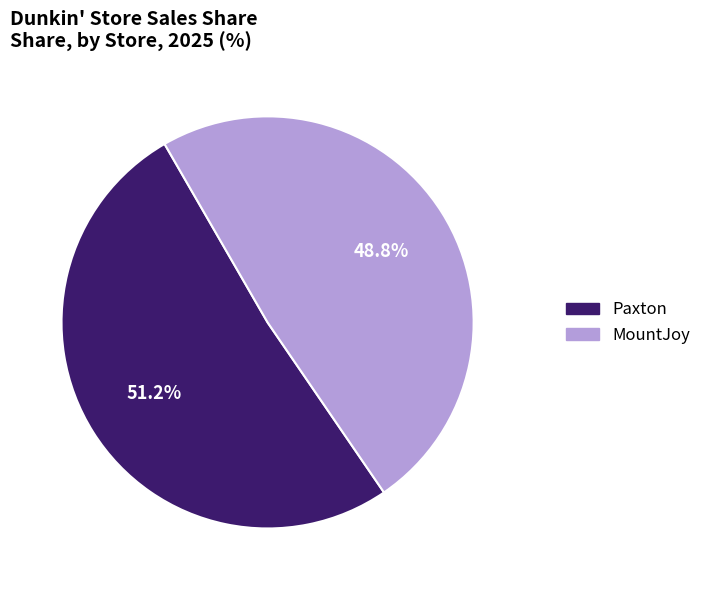

Rank the categories by value from highest to lowest.

Paxton, MountJoy